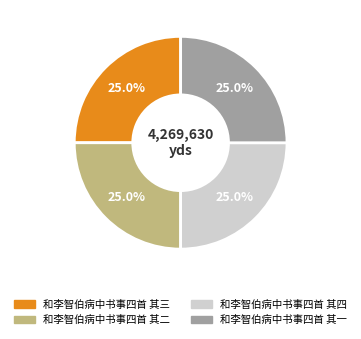

True or false: 和李智伯病中书事四首 其二 accounts for 19% of the total.

False